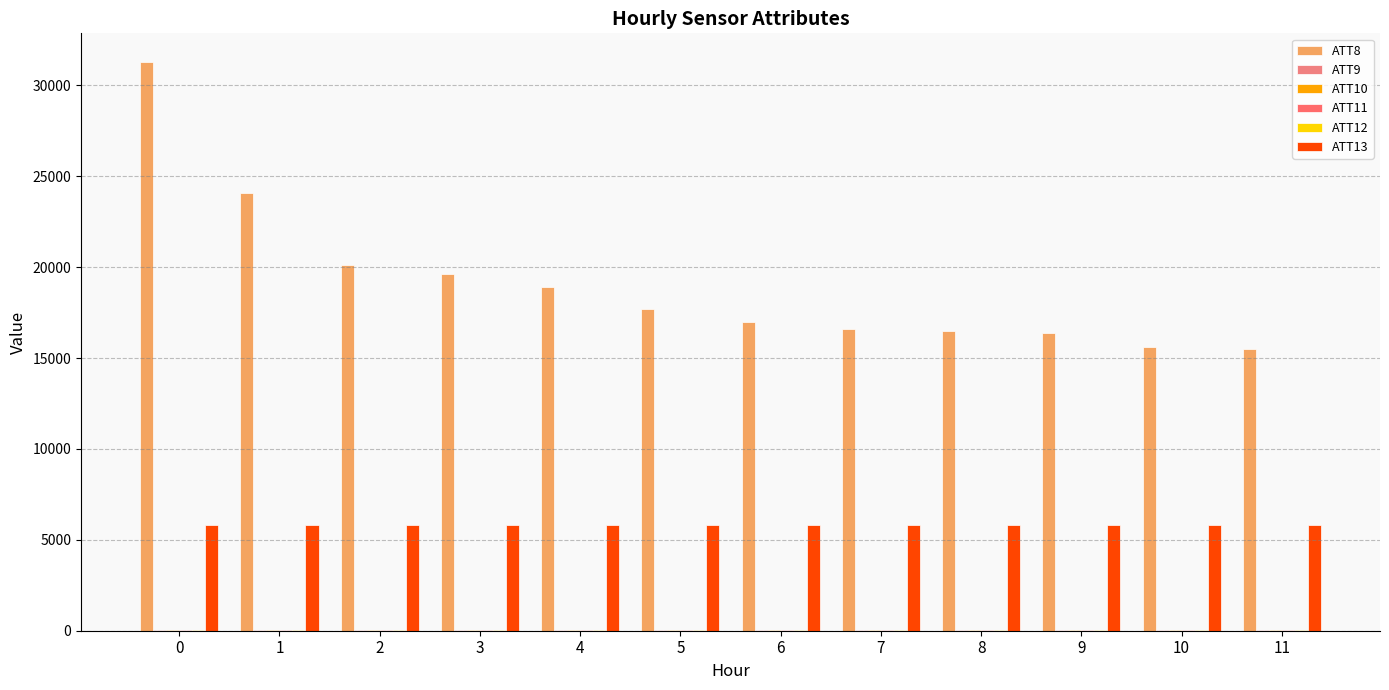

What is the value of the ATT12 bar at the 5th from the left?

20.1